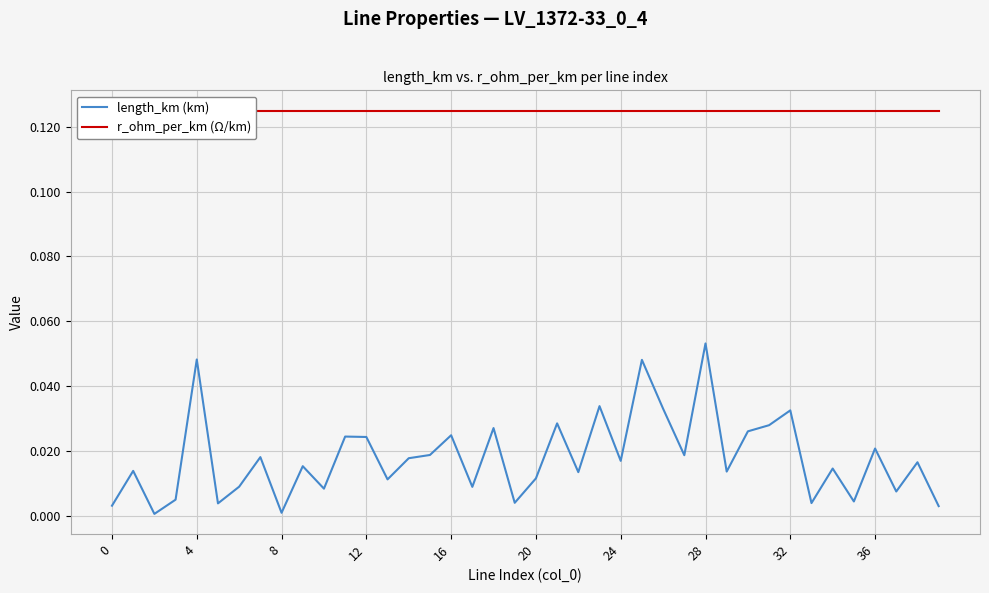

What is the lowest value of the r_ohm_per_km (Ω/km) series?

0.1